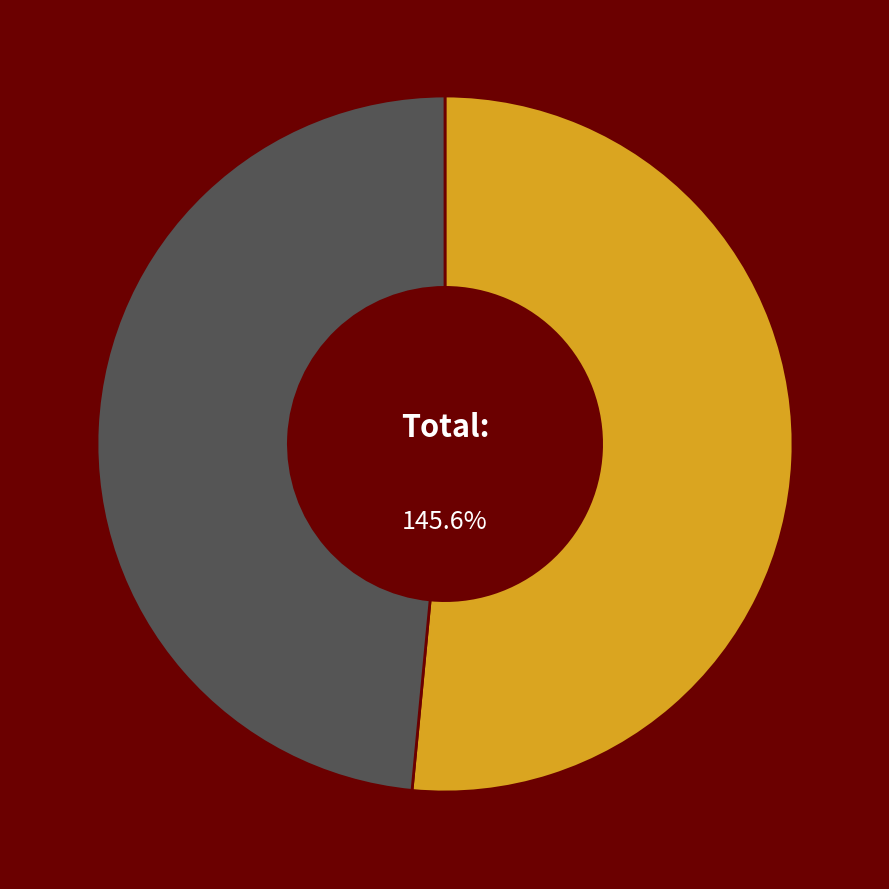

To the nearest percent, what is the difference between the Phoenix Suns and Chicago Bulls slice percentages?

3%